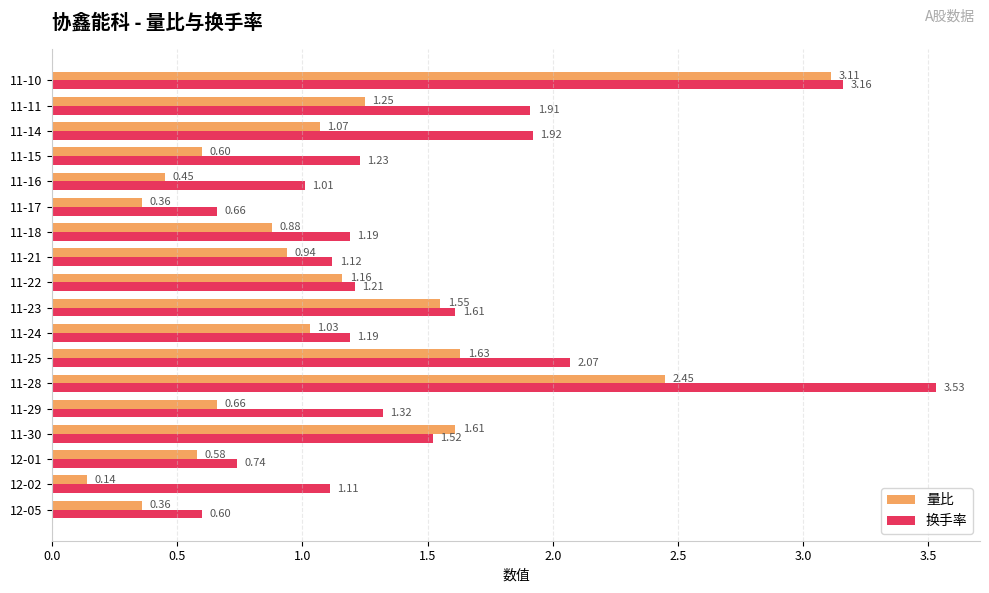

At how many categories does at least one series exceed 3?

2